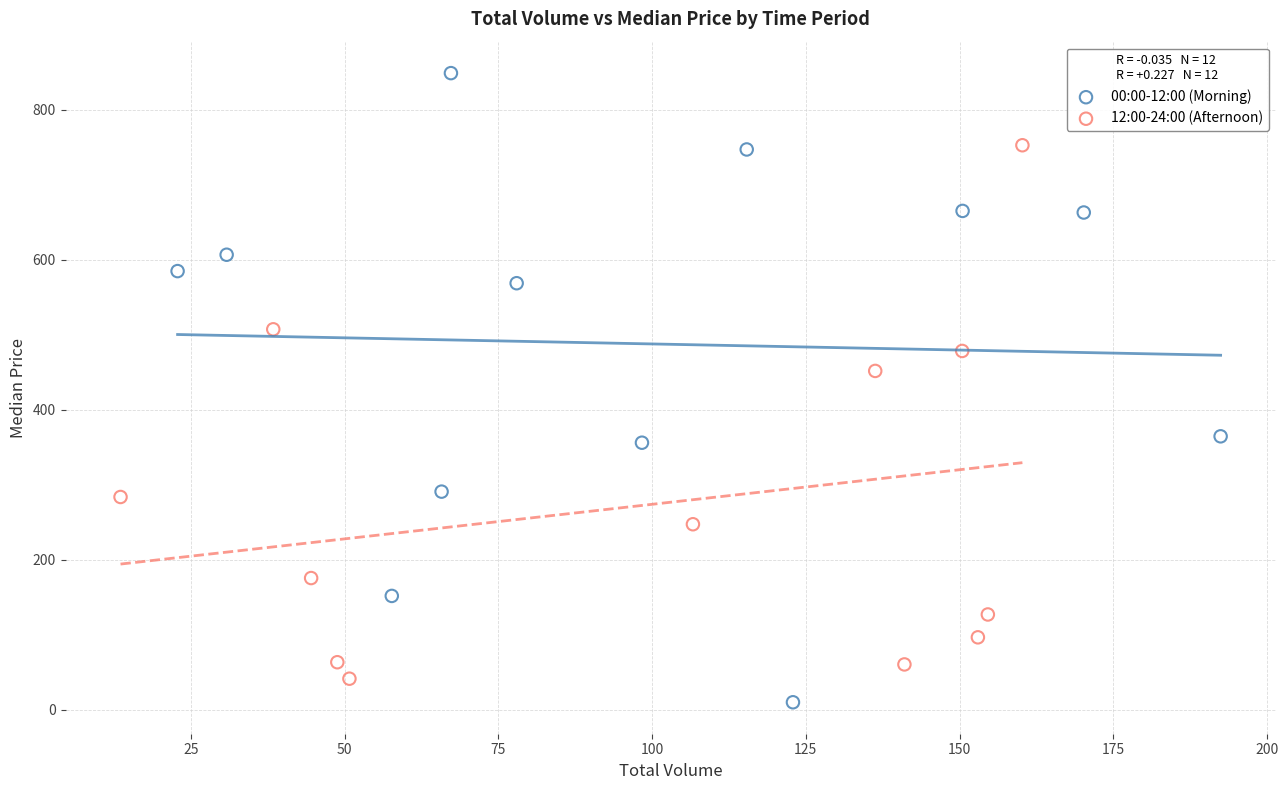

Which series has the widest spread of Y values?

00:00-12:00 (Morning)